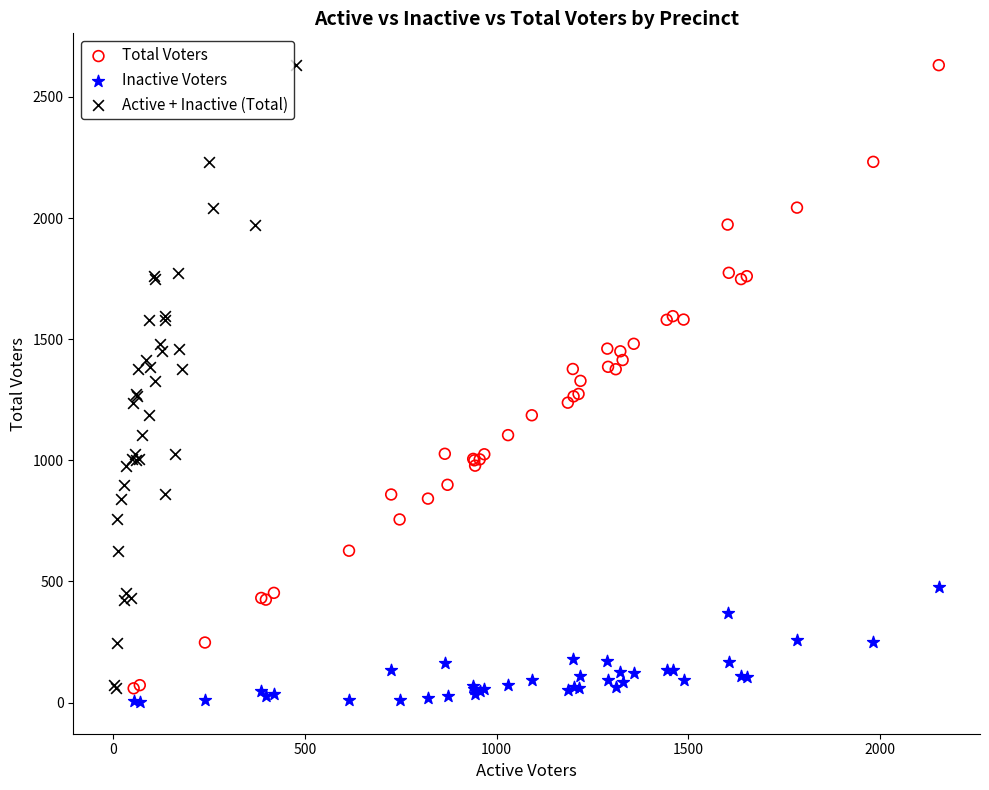

What are all the series names shown in the legend?

Total Voters, Inactive Voters, Active + Inactive (Total)